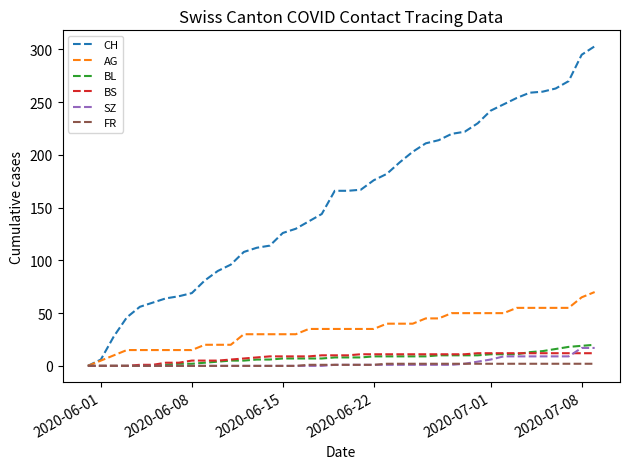

Which series has the largest range (max minus min)?

CH